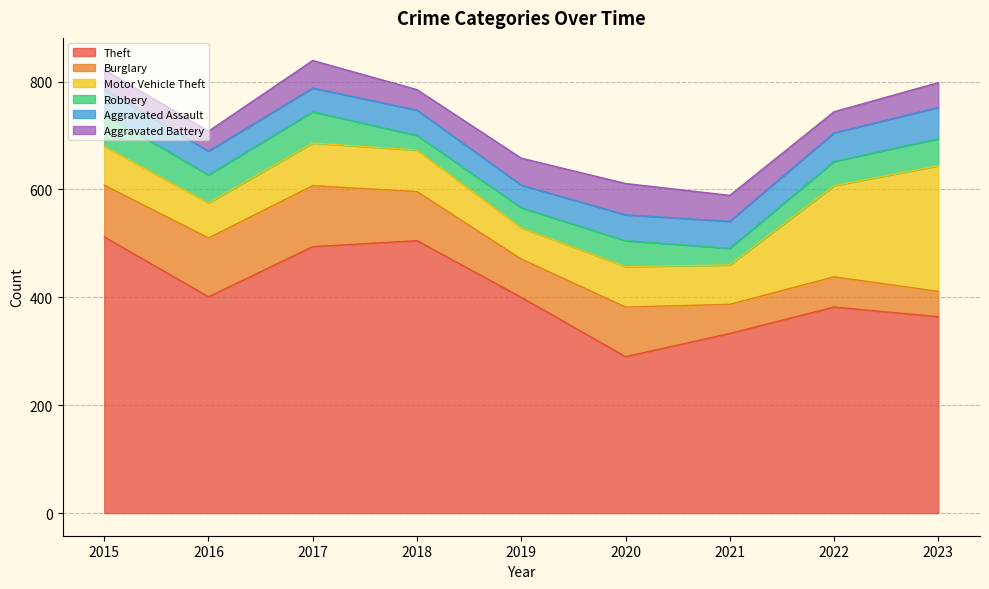

Reading left to right, extract all data points from this chart.

Theft: 2015=512	2016=401	2017=494	2018=505	2019=400	2020=290	2021=333	2022=382	2023=364
Burglary: 2015=96	2016=109	2017=113	2018=91	2019=71	2020=92	2021=54	2022=56	2023=47
Motor Vehicle Theft: 2015=72	2016=65	2017=79	2018=77	2019=58	2020=75	2021=73	2022=169	2023=233
Robbery: 2015=59	2016=52	2017=58	2018=27	2019=37	2020=48	2021=31	2022=45	2023=50
Aggravated Assault: 2015=46	2016=44	2017=44	2018=47	2019=42	2020=48	2021=50	2022=53	2023=58
Aggravated Battery: 2015=37	2016=37	2017=51	2018=38	2019=50	2020=58	2021=48	2022=39	2023=46